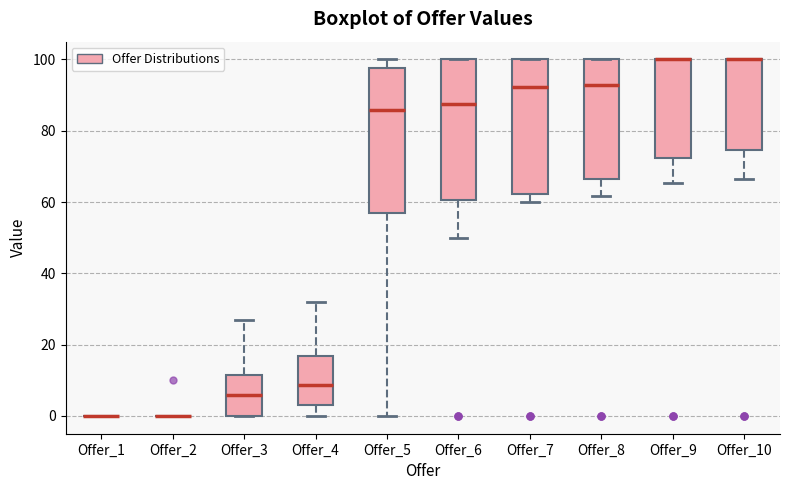

Reading left to right, read every box against the y-axis: the position of its median line, the range the box covers, and the ends of its whiskers. The values are not printed on the chart, so give them approximately, as read against the axis.

Offer_1: box collapsed to a line at 0, whiskers 0 to 0
Offer_2: box collapsed to a line at 0, whiskers 0 to 0
Offer_3: median 6, box 0 to 12, whiskers 0 to 26
Offer_4: median 8, box 4 to 16, whiskers 0 to 32
Offer_5: median 86, box 58 to 98, whiskers 0 to 100
Offer_6: median 88, box 60 to 100, whiskers 50 to 100
Offer_7: median 92, box 62 to 100, whiskers 60 to 100
Offer_8: median 92, box 66 to 100, whiskers 62 to 100
Offer_9: median 100 (drawn on the box's upper edge), box 72 to 100, whiskers 66 to 100
Offer_10: median 100 (drawn on the box's upper edge), box 74 to 100, whiskers 66 to 100